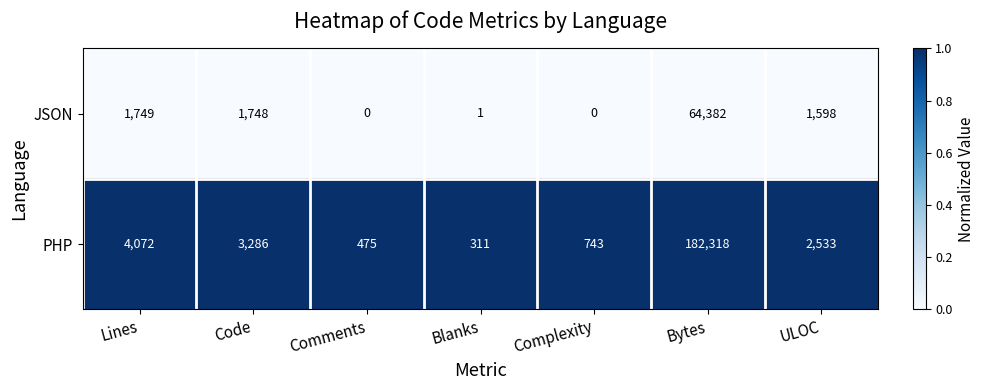

How many series are shown in this chart?

2